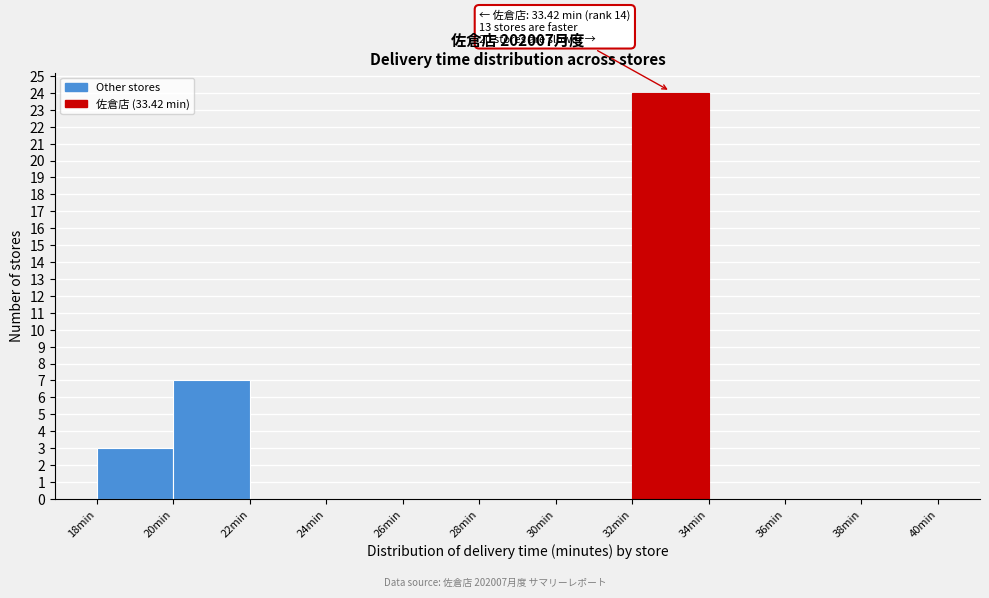

Which range on the x-axis has the tallest bar?

32 to 34